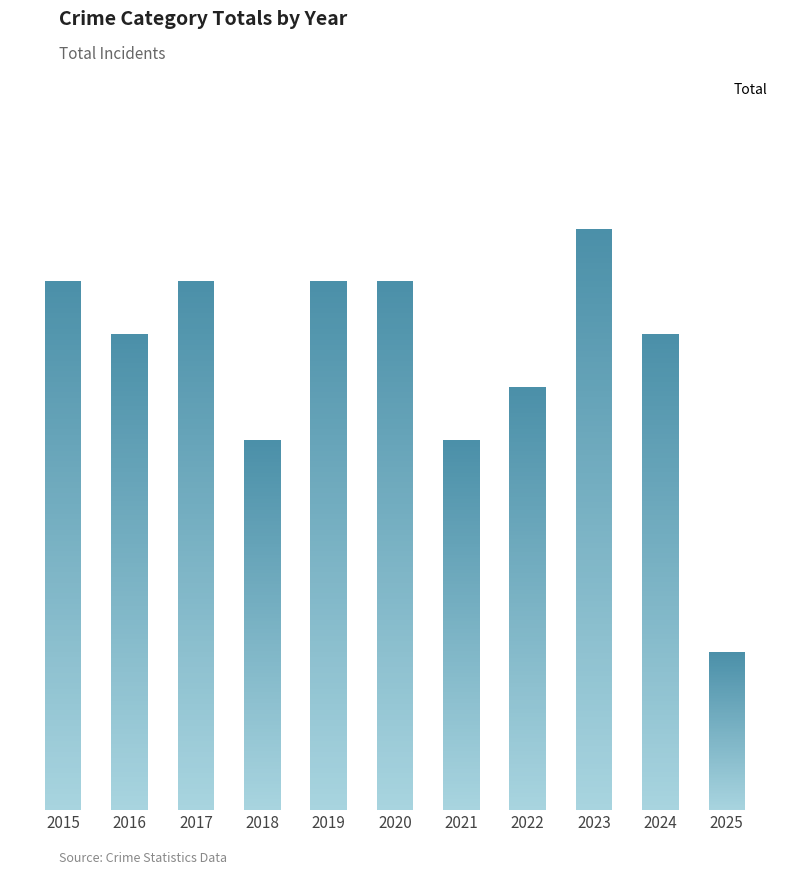

How many data points does each series have?

11